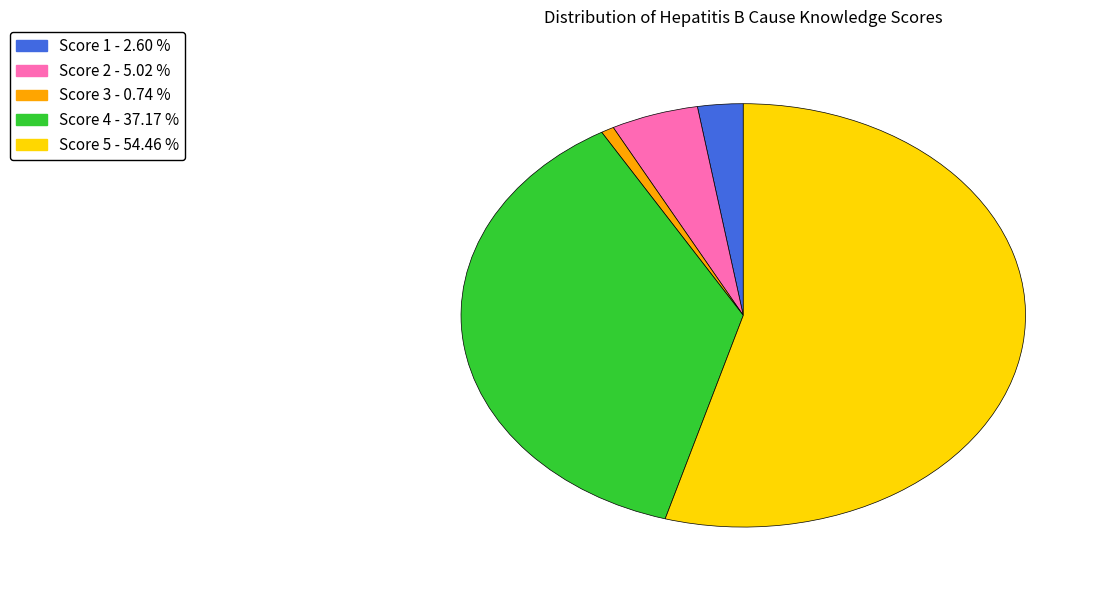

Approximately how many times larger is the value at Score 4 - 37.17 % compared to Score 2 - 5.02 %?

7.4